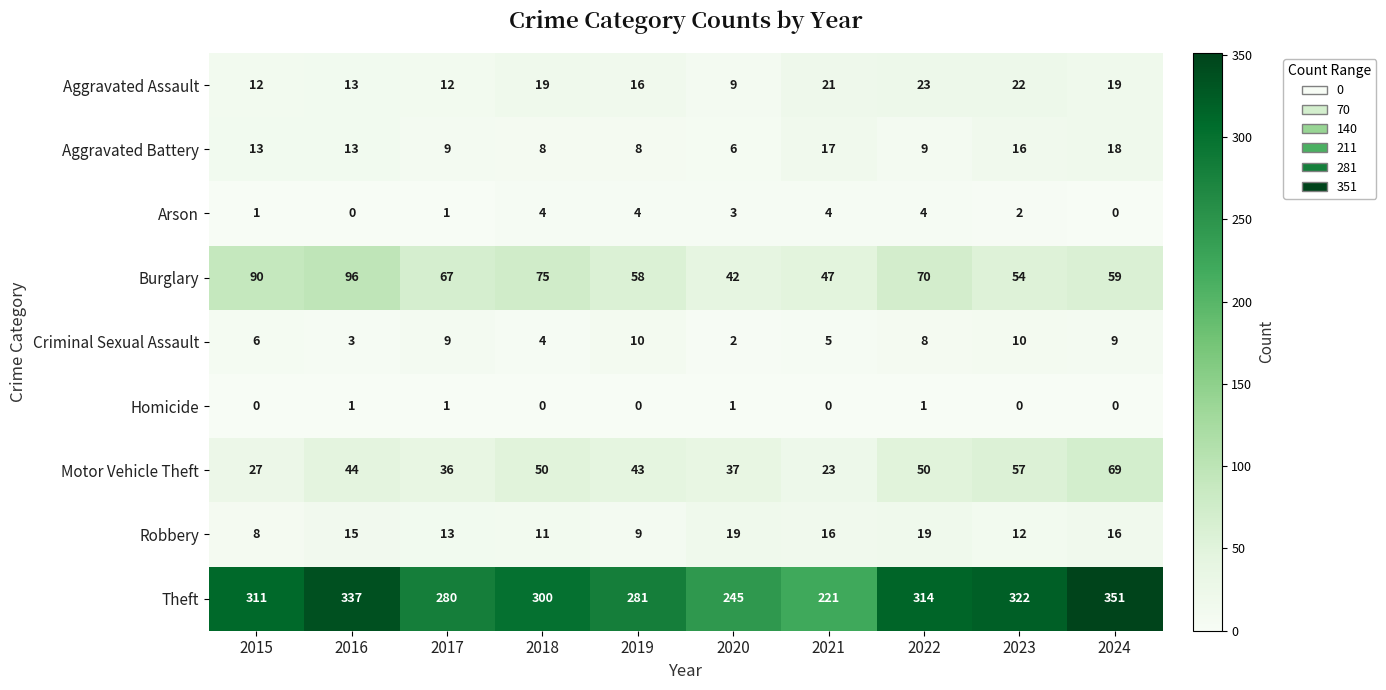

What is the approximate value of Criminal Sexual Assault at 2015?

6